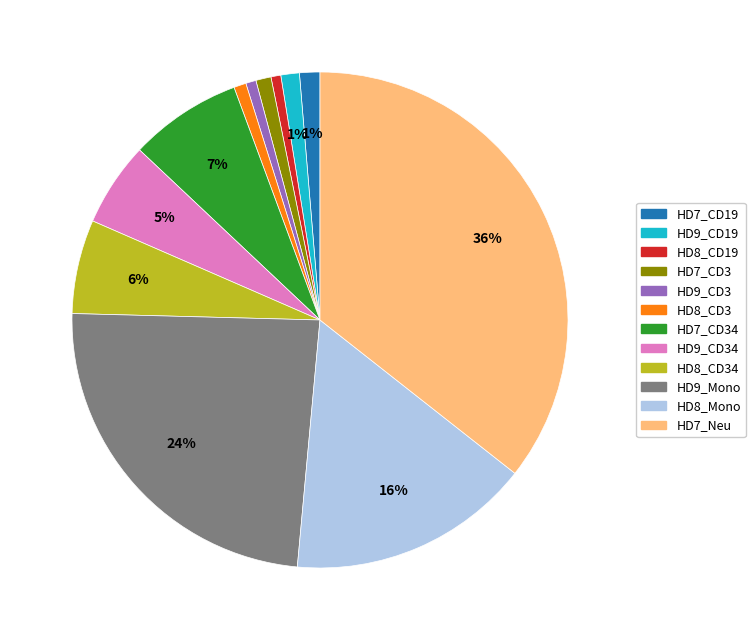

Does any single category account for the majority?

No